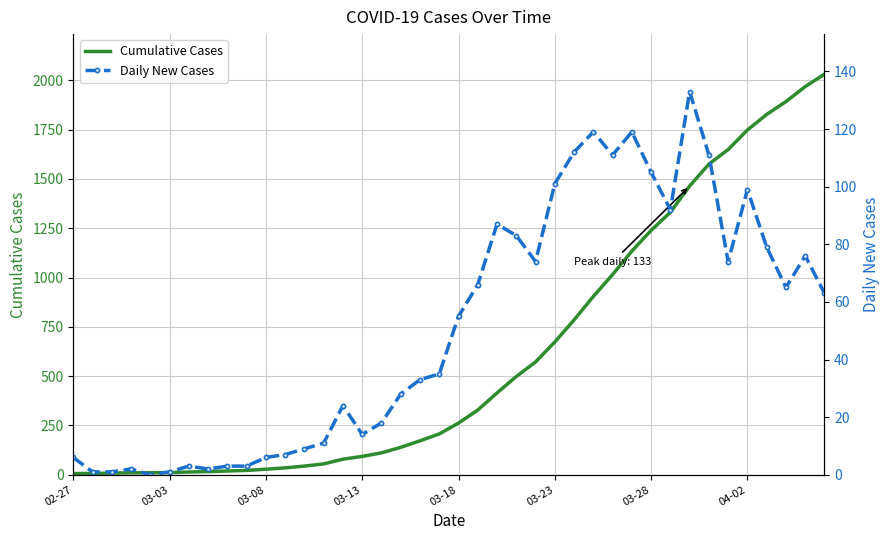

How many values in the Daily New Cases series exceed 55?

19